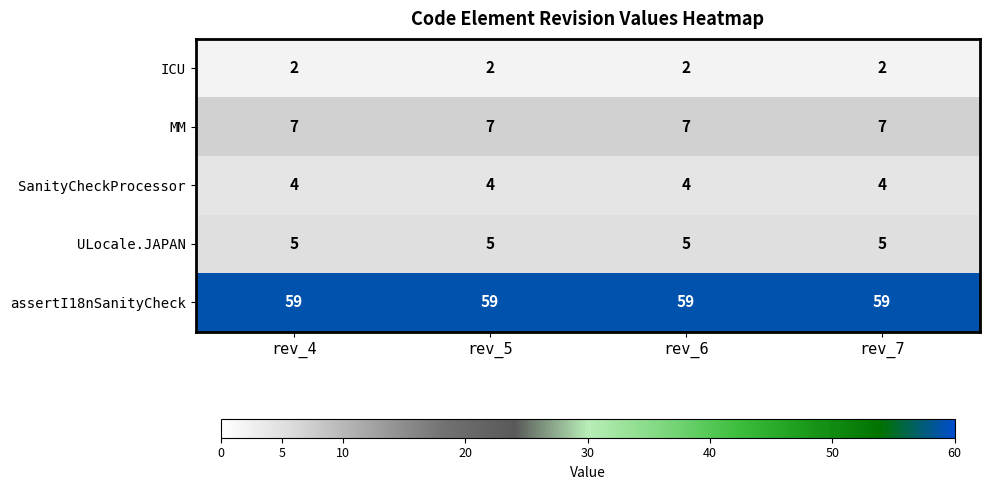

True or false: SanityCheckProcessor has a value of 4 at rev_5.

True